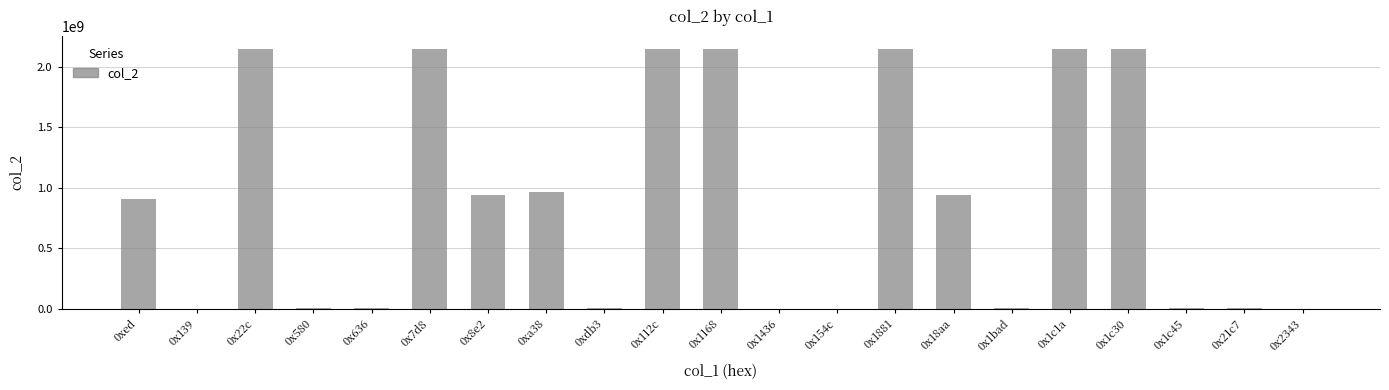

What is the sum of all values?

18811783216